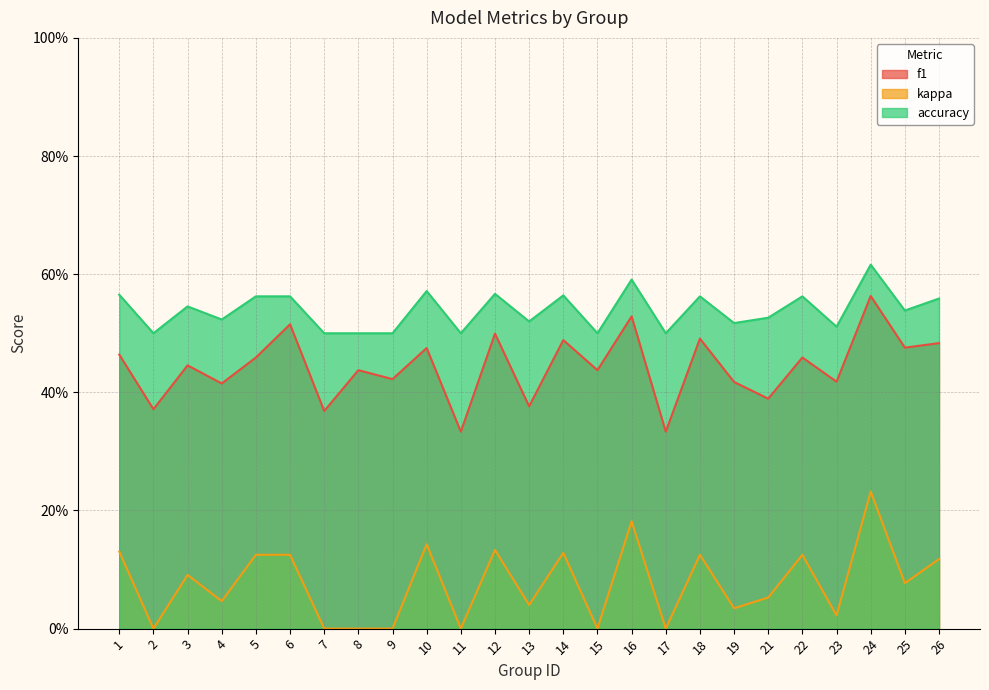

Rank the series by their average value, from highest to lowest.

accuracy, f1, kappa